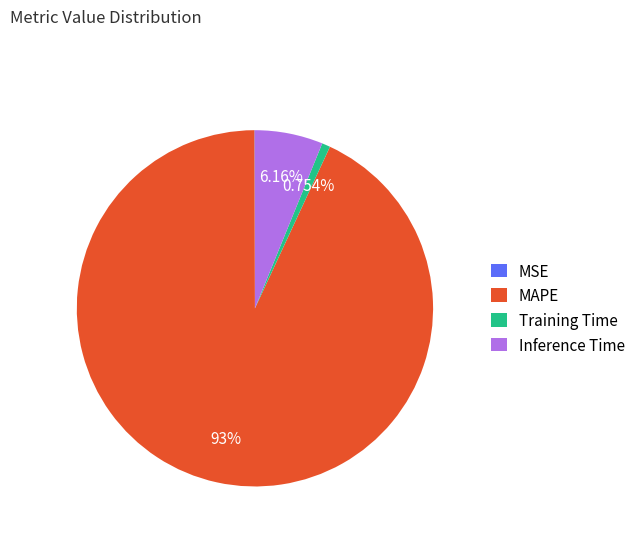

Between MAPE and Inference Time, which is larger?

MAPE